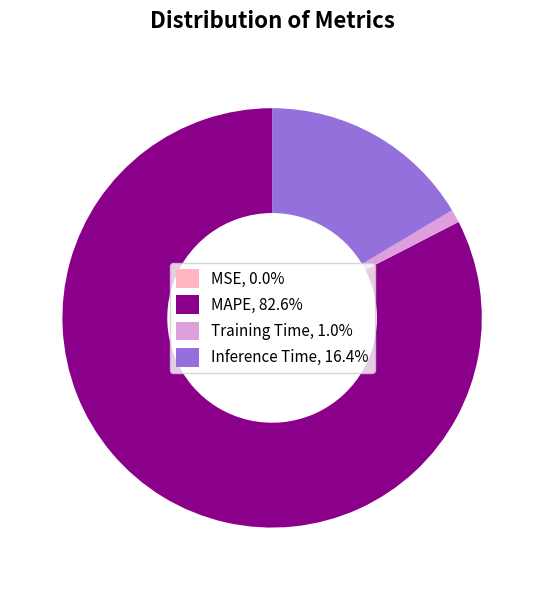

True or false: Training Time accounts for 16% of the total.

False